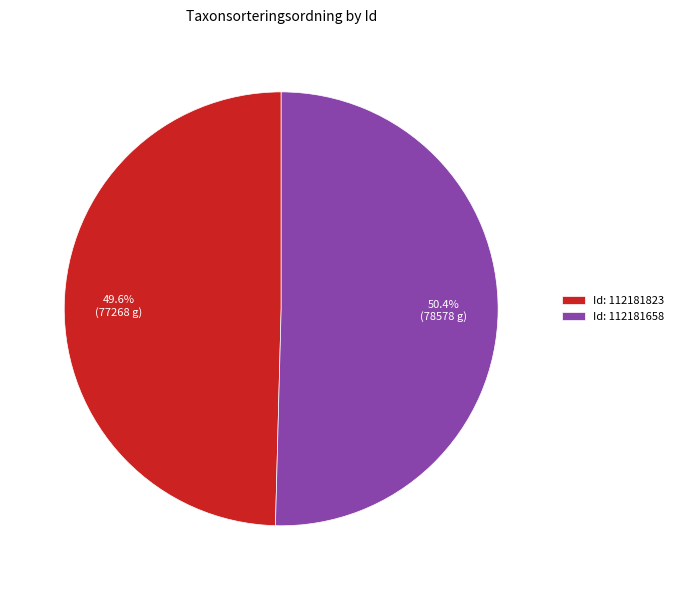

Rank the categories by value from highest to lowest.

Id: 112181658, Id: 112181823